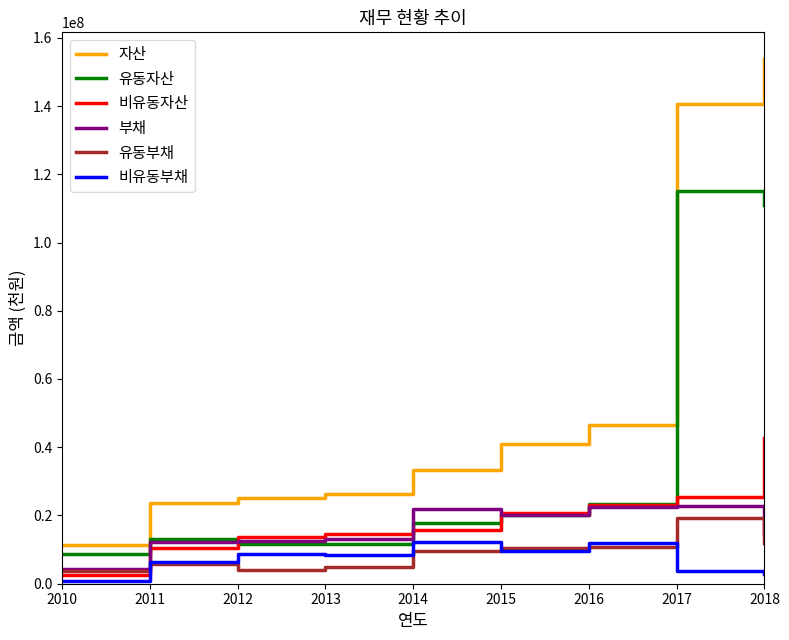

What is the difference between the highest and lowest values at 2011?

17836127